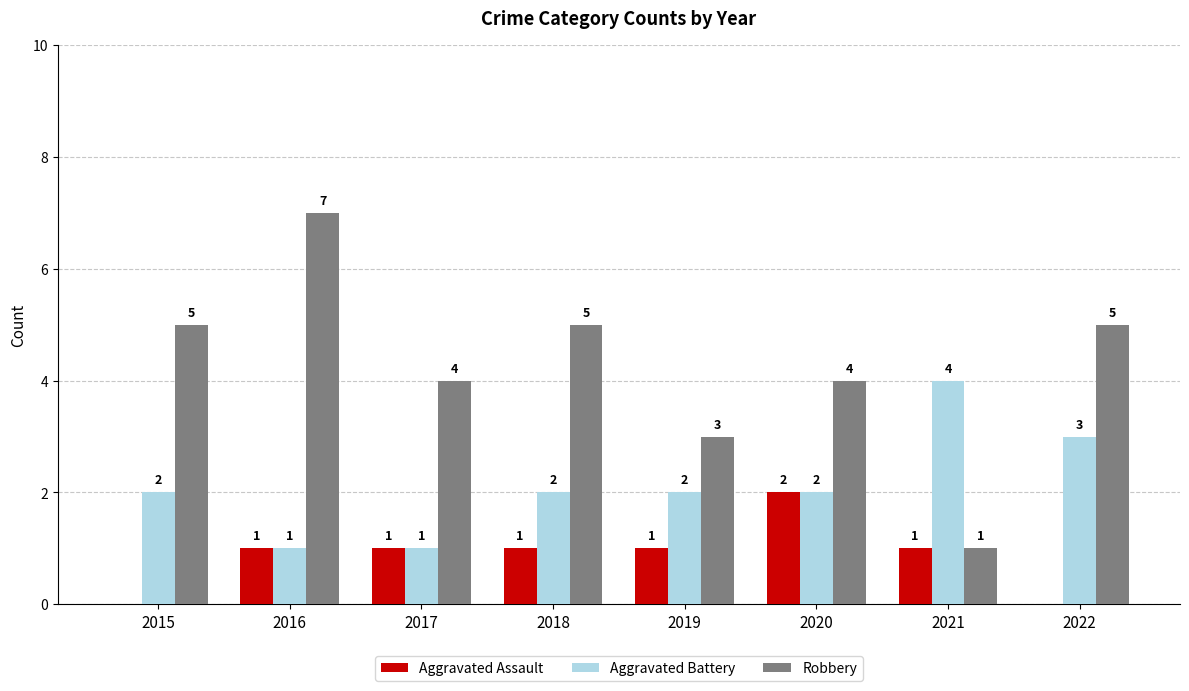

True or false: Aggravated Assault has a value of 1 at 2021.

True